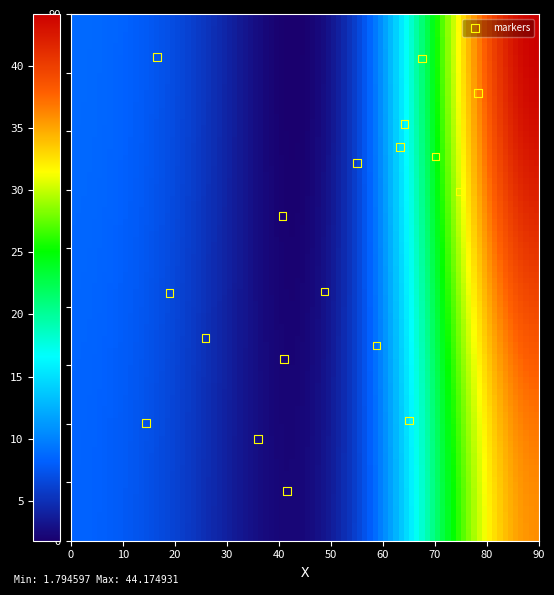

What is the range of X values (max minus min)?

63.8